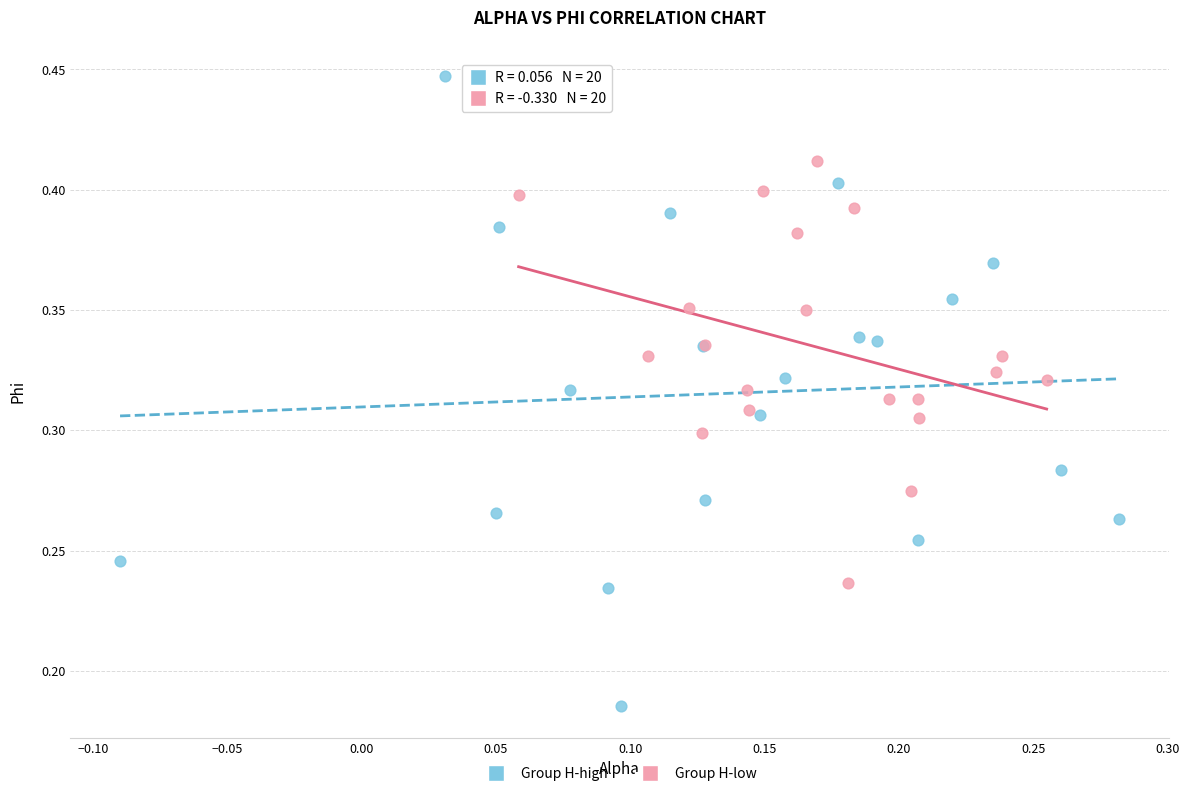

Which series reaches the minimum Y coordinate?

Group H-high